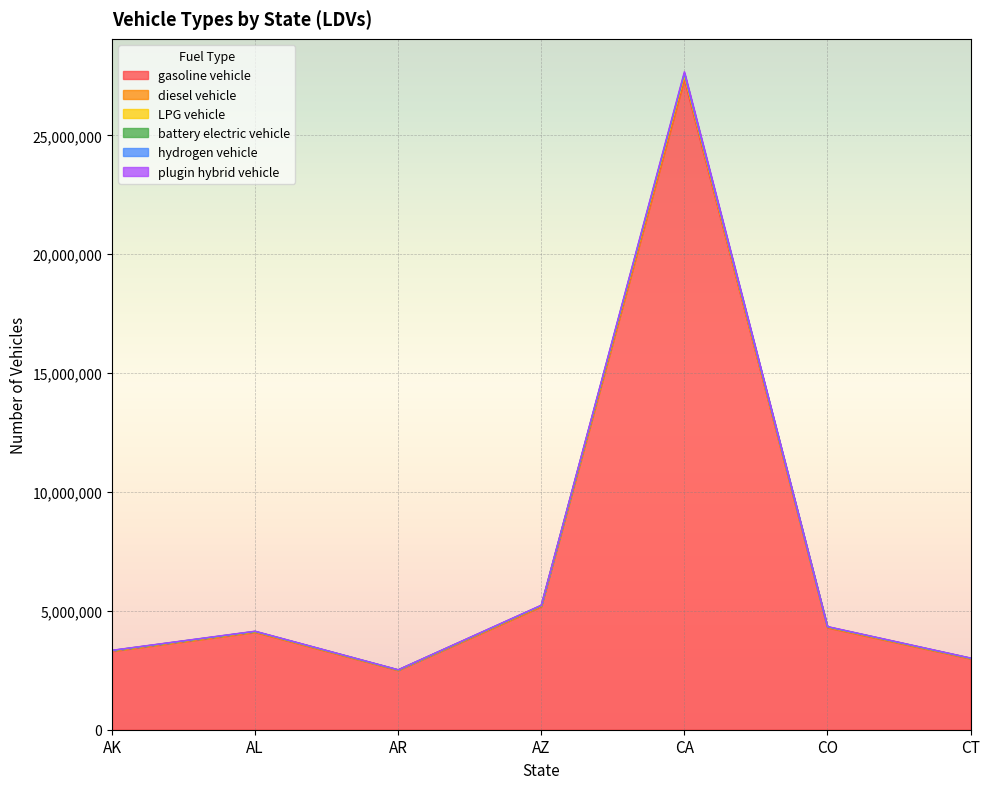

At which label does plugin hybrid vehicle first exceed 4119669?

AZ